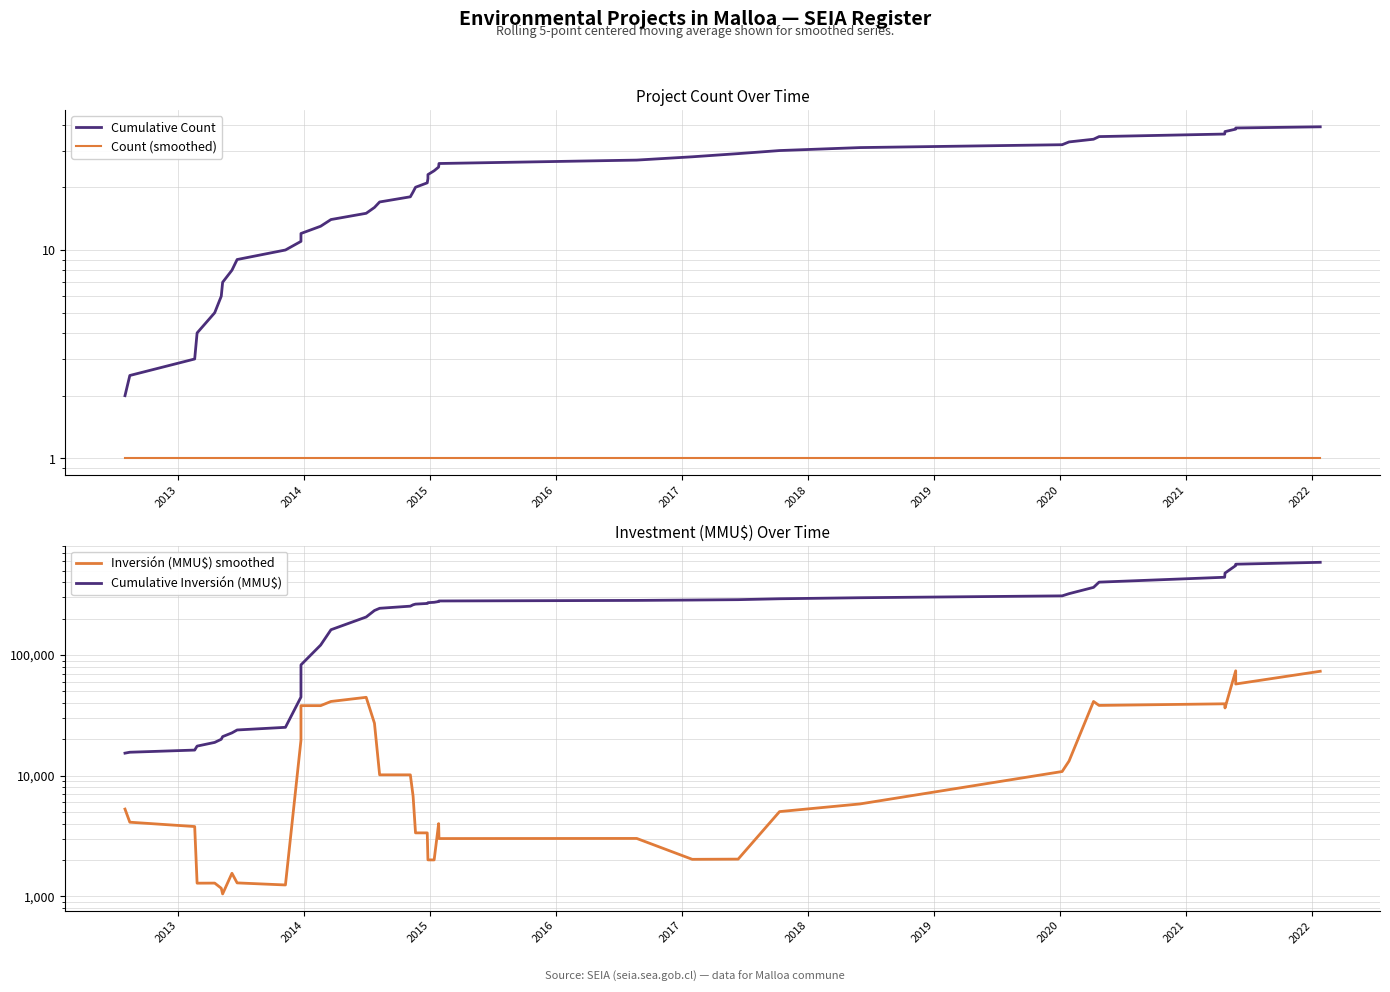

Does the chart display data point markers on the line(s)?

No